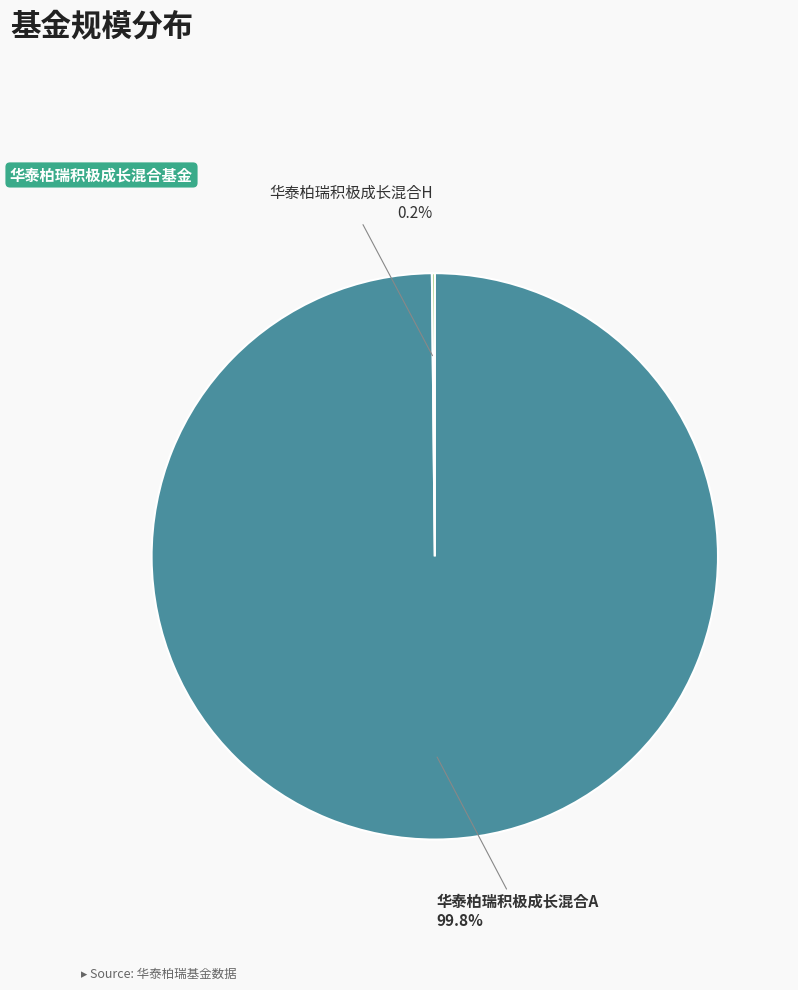

What is the largest slice in the pie chart?

华泰柏瑞积极成长混合A